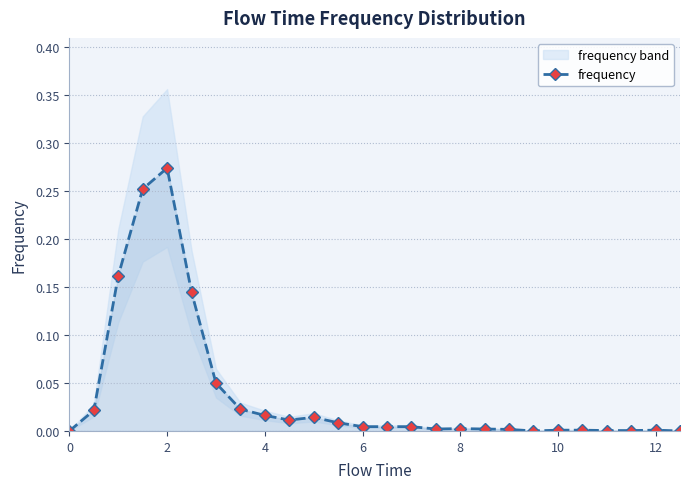

At which category does frequency reach its first local peak?

2